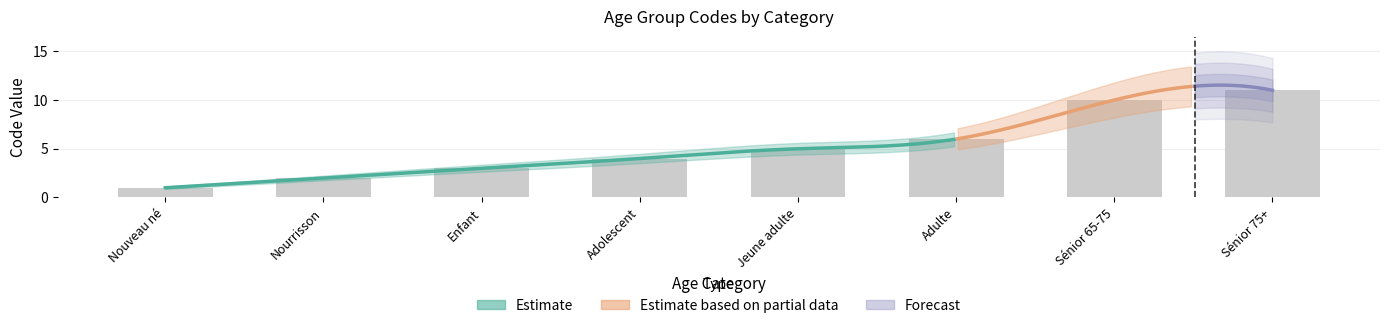

What is the difference between the values at Nouveau né and Adolescent?

3